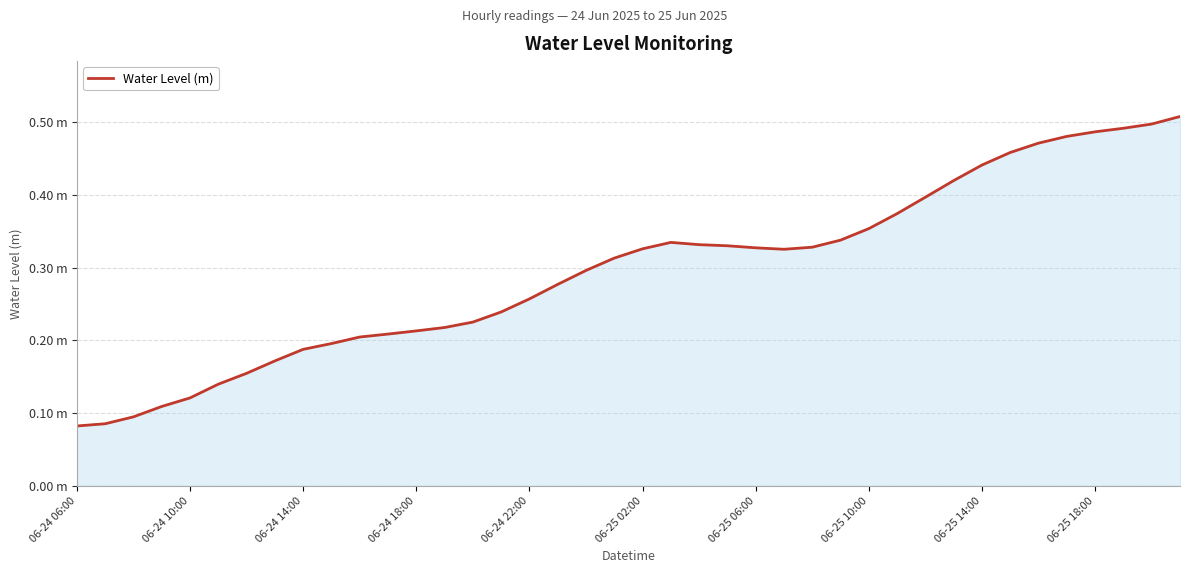

Reading right to left, list all the values displayed in this chart.

0.5	0.5	0.5	0.5	0.5	0.5	0.5	0.4	0.4	0.4	0.4	0.4	0.3	0.3	0.3	0.3	0.3	0.3	0.3	0.3	0.3	0.3	0.3	0.3	0.2	0.2	0.2	0.2	0.2	0.2	0.2	0.2	0.2	0.2	0.1	0.1	0.1	0.1	0.1	0.1